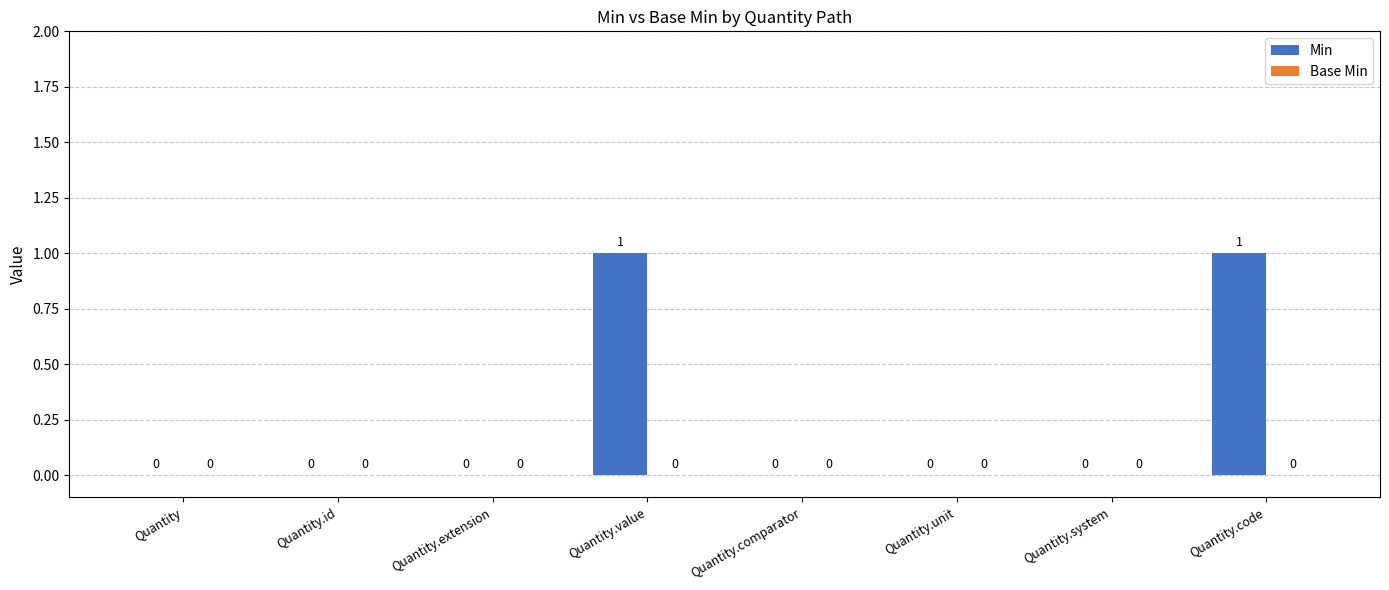

Is it true that the value at Quantity.value is 1?

True